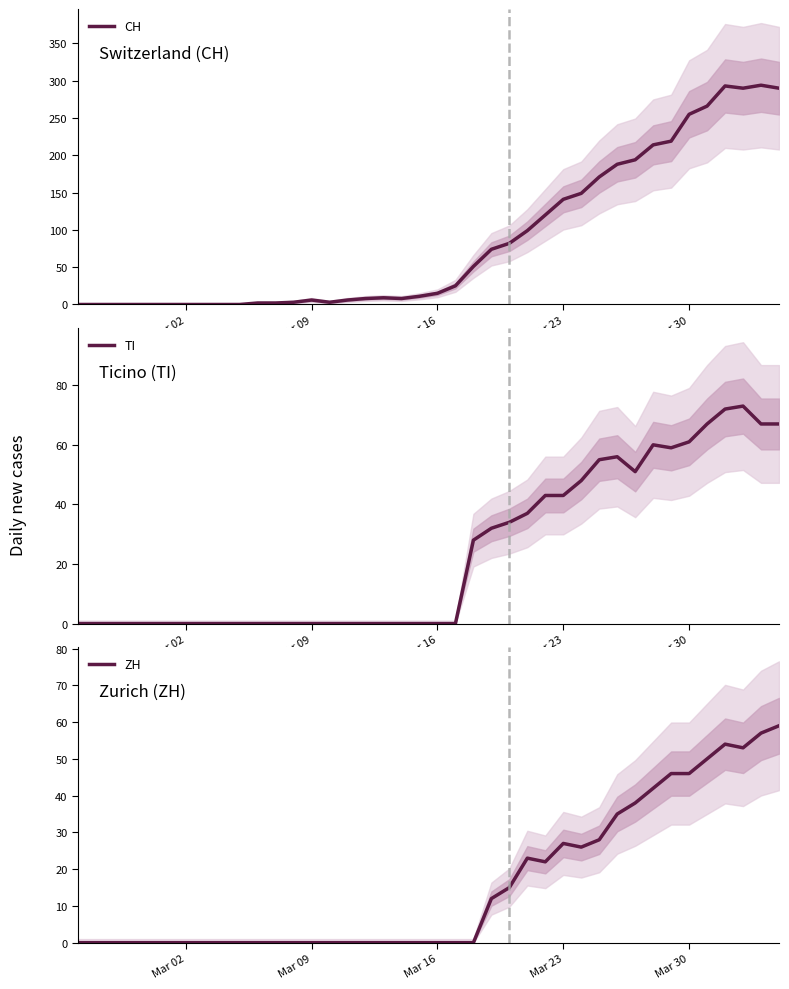

What is the maximum value for ZH?

59